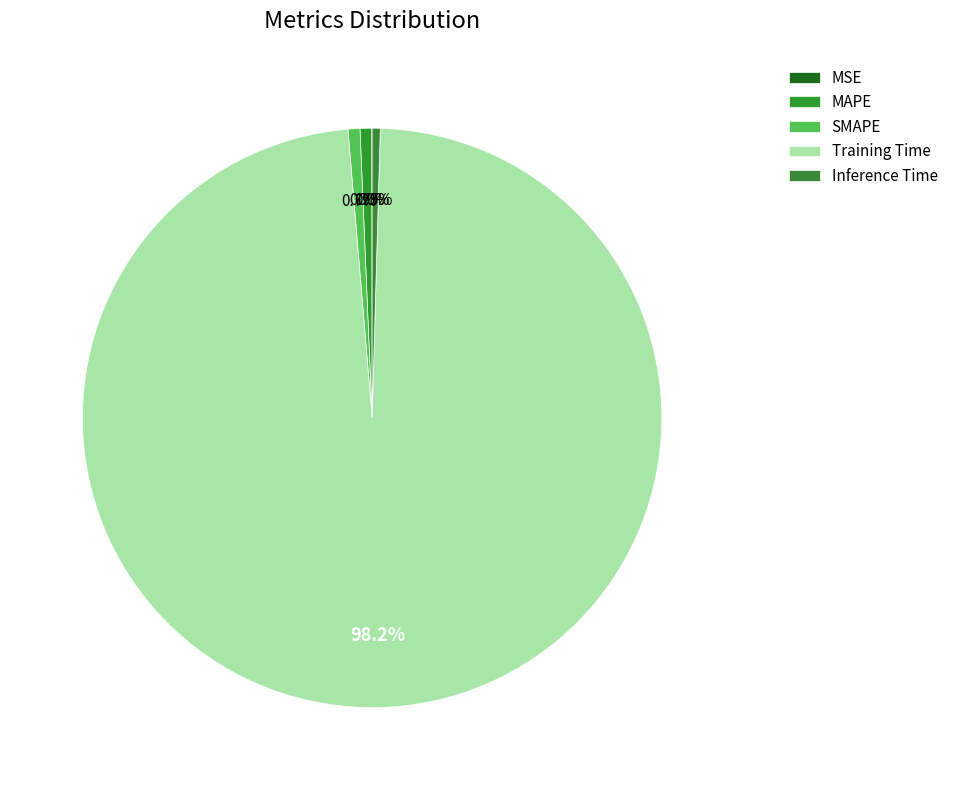

To the nearest percent, what is the combined percentage of SMAPE and Training Time?

99%